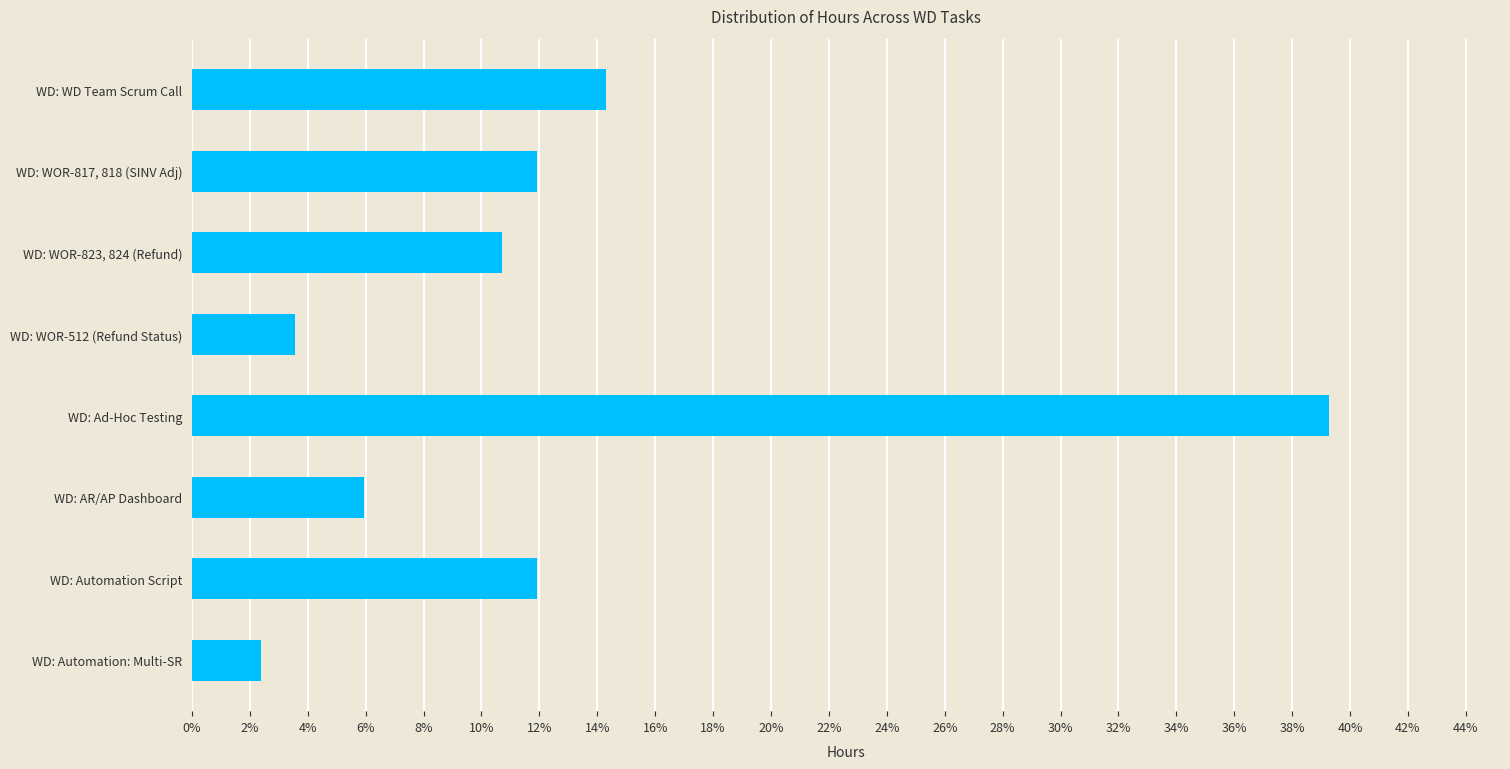

Does the chart contain stacked bars?

No